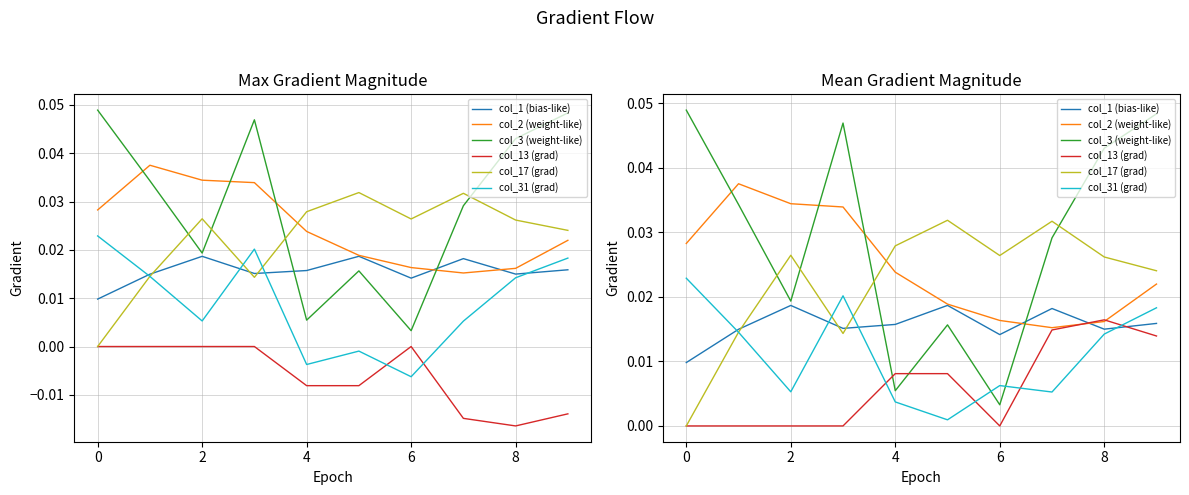

True or false: col_17 (grad) has a value of 0.0 at 9.

False